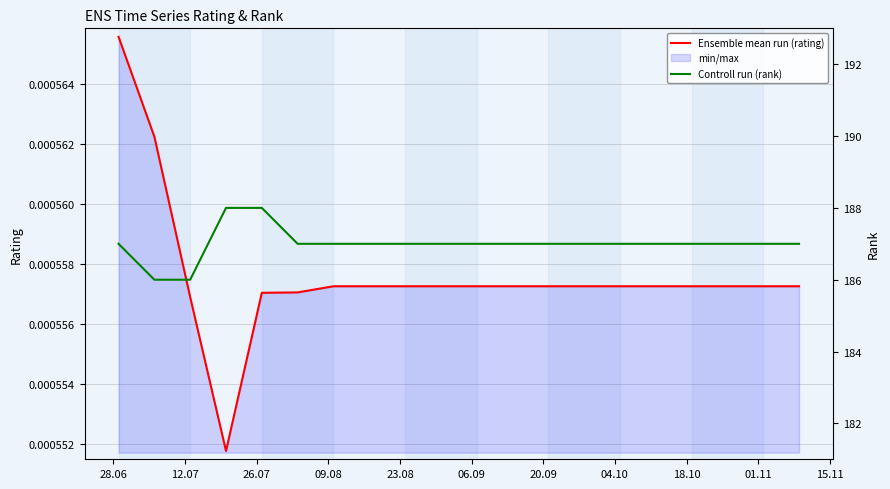

How many lines are shown in the chart?

2